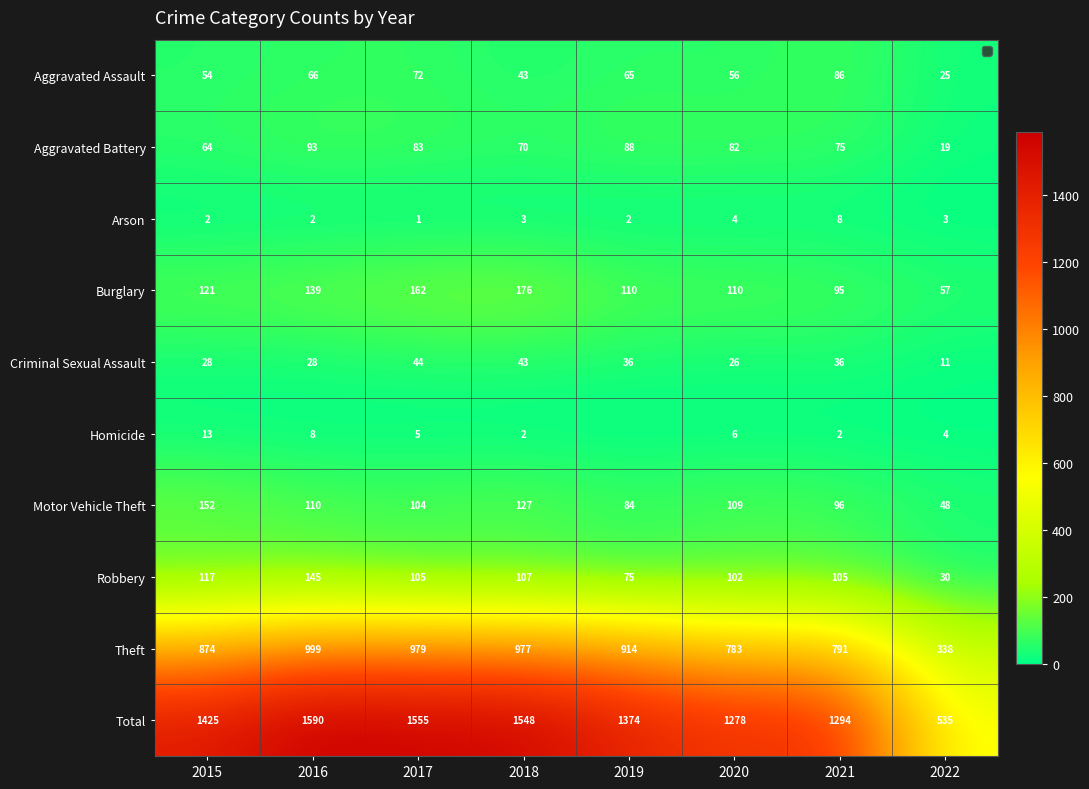

Between 2016 and 2018, which series saw the biggest shift?

Total